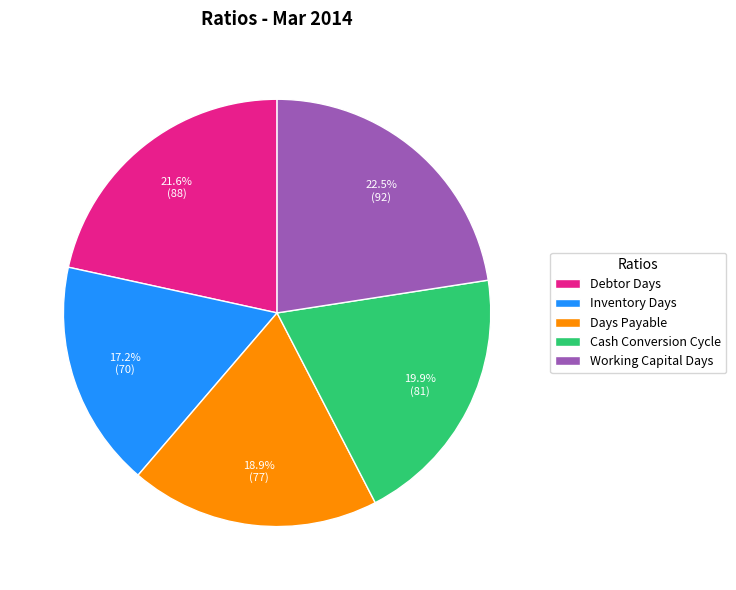

Which slice is the largest?

Working Capital Days